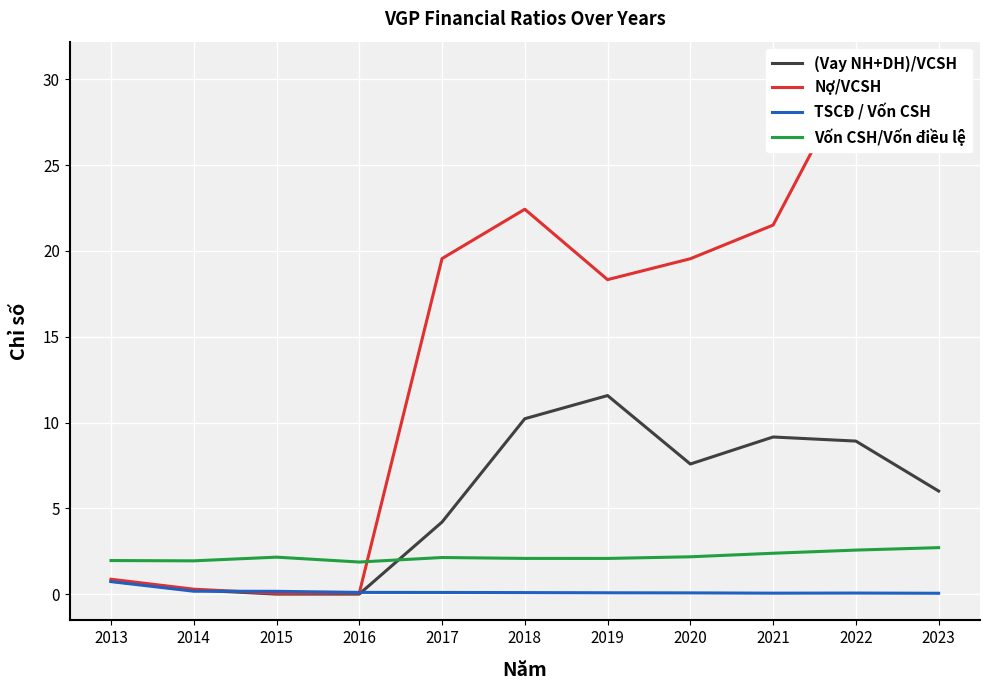

True or false: Vốn CSH/Vốn điều lệ and TSCĐ / Vốn CSH cross at least once.

False